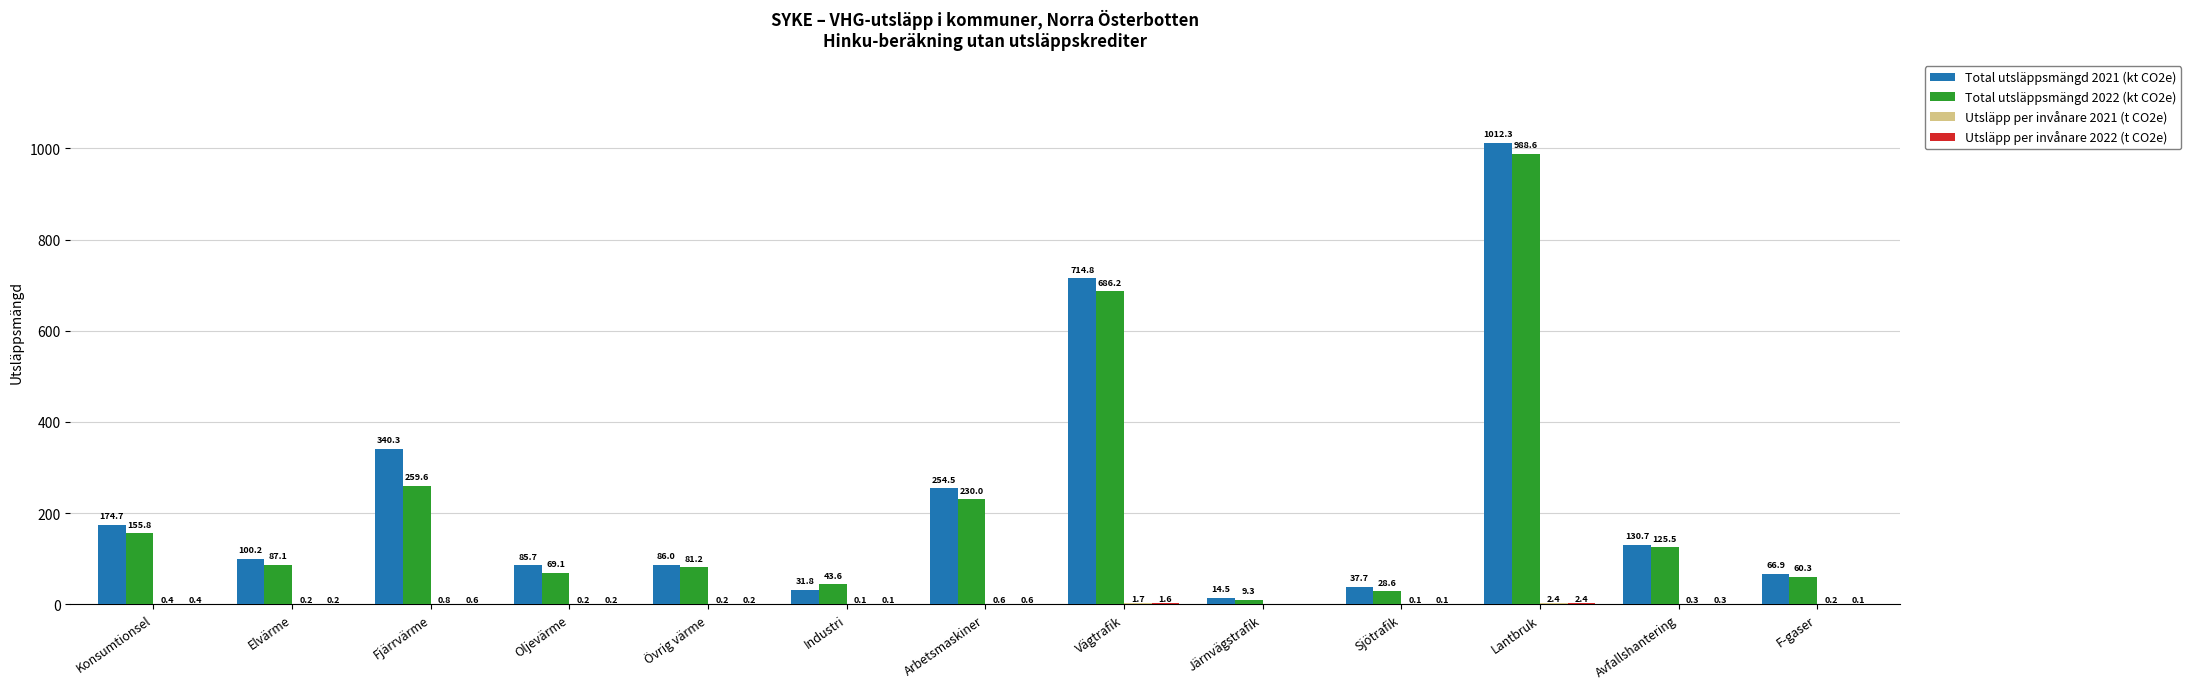

Which series has the largest total across all categories?

Total utsläppsmängd 2021 (kt CO2e)